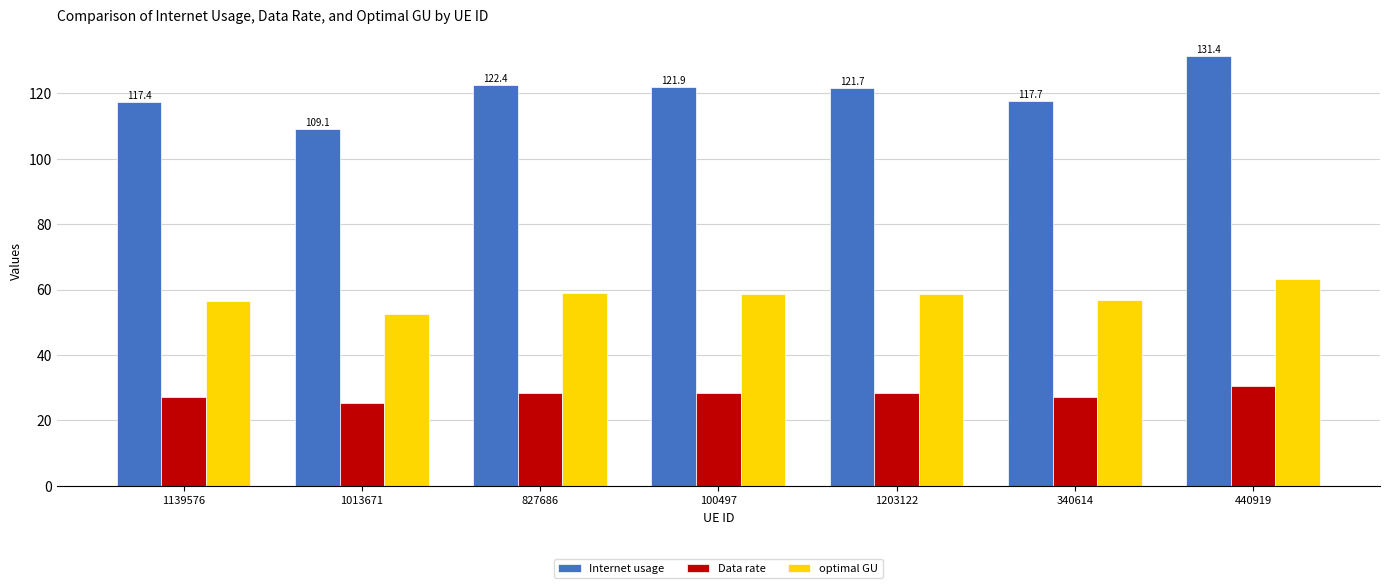

The value of Data rate at 100497 is 13.8. True or false?

False